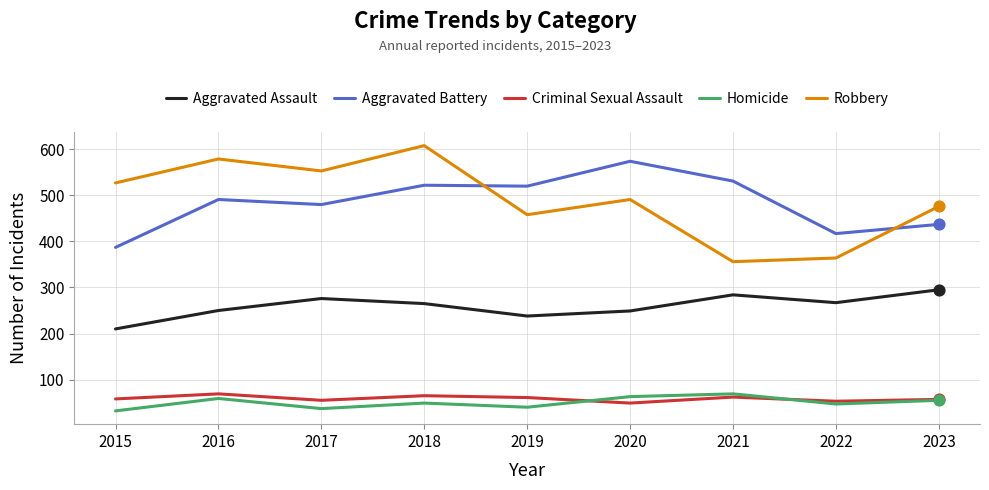

Which series has the widest spread of values?

Robbery